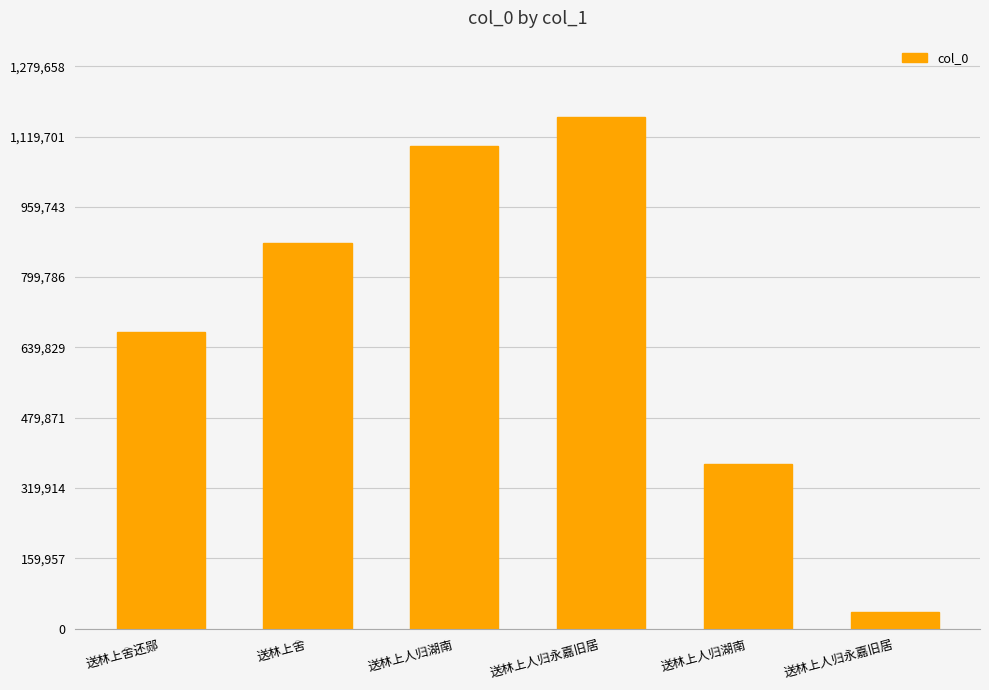

What is the difference between the maximum and minimum values?

1125289